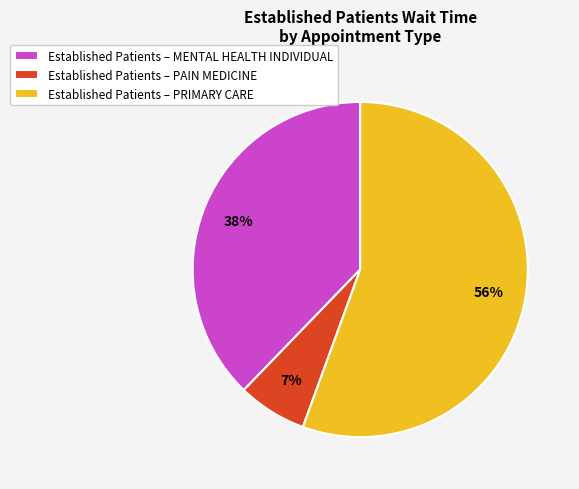

Between Established Patients – PRIMARY CARE and Established Patients – MENTAL HEALTH INDIVIDUAL, which is larger?

Established Patients – PRIMARY CARE